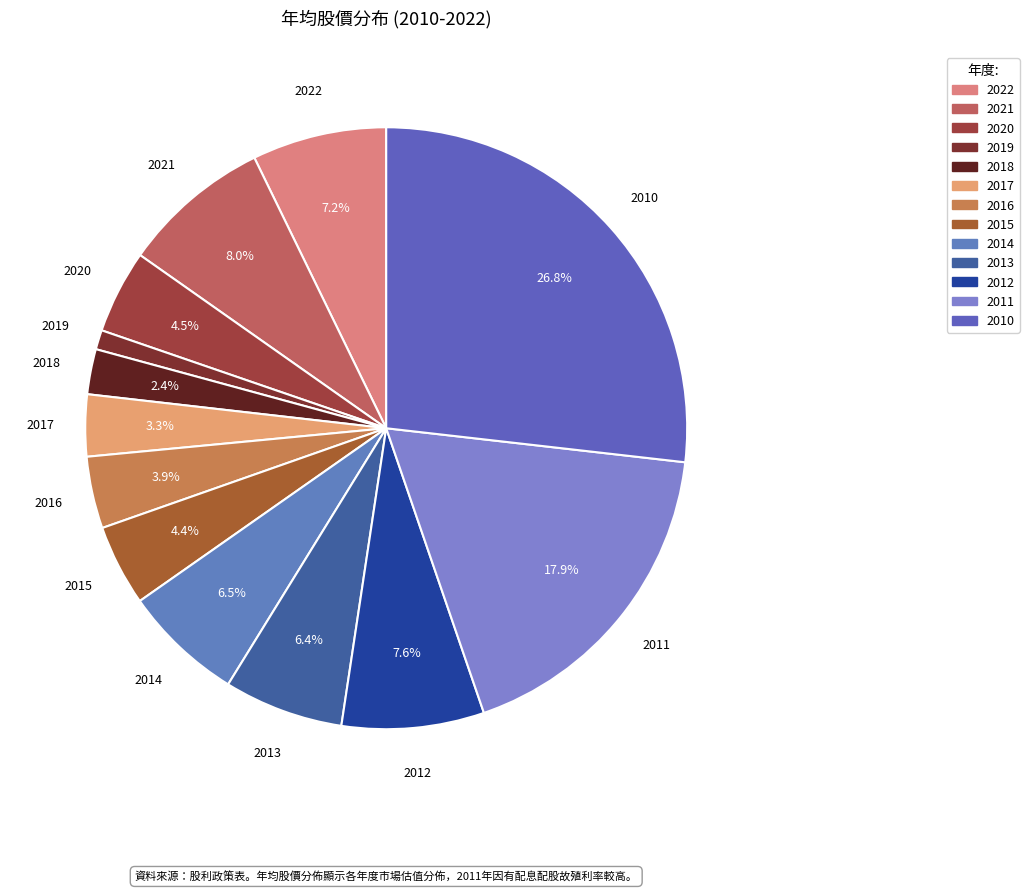

To the nearest percent, what is the difference between the largest and smallest slice percentages?

26%